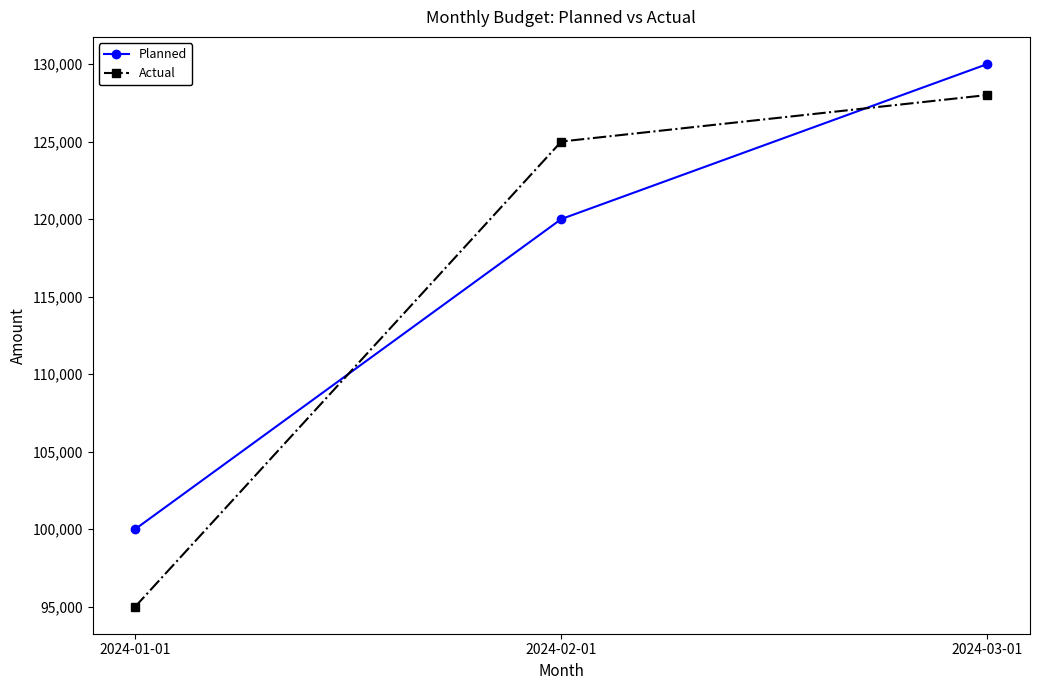

What is the sum of all Planned values?

350000